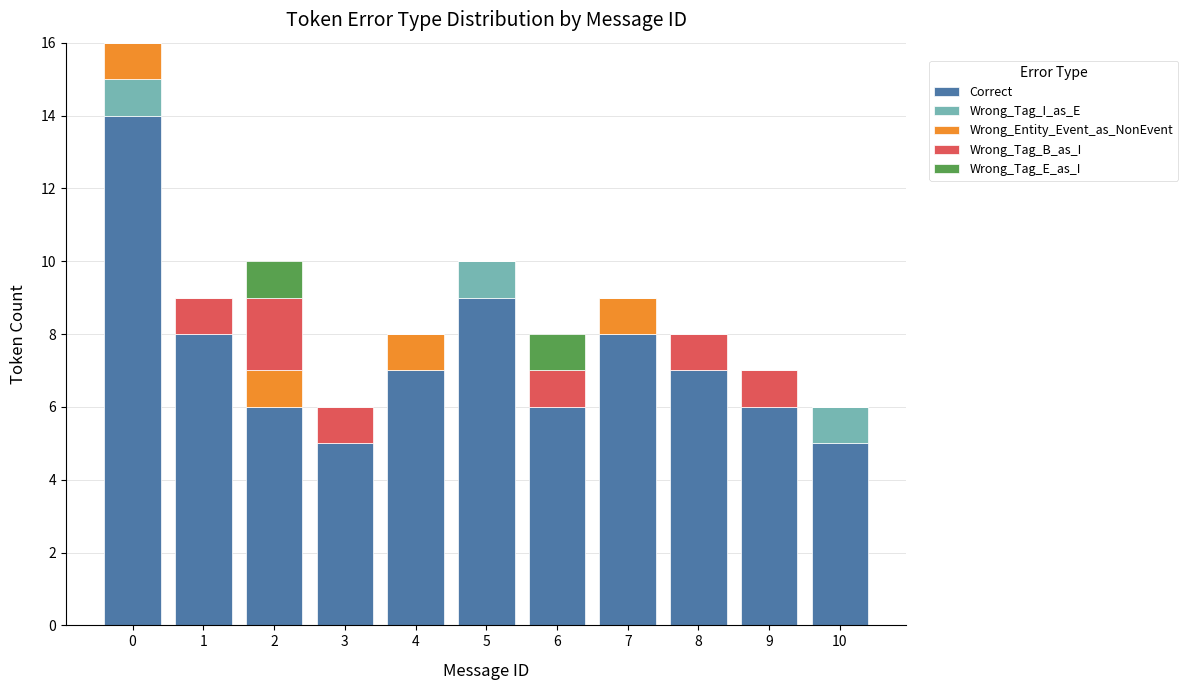

What value does the Correct series have at 4?

7